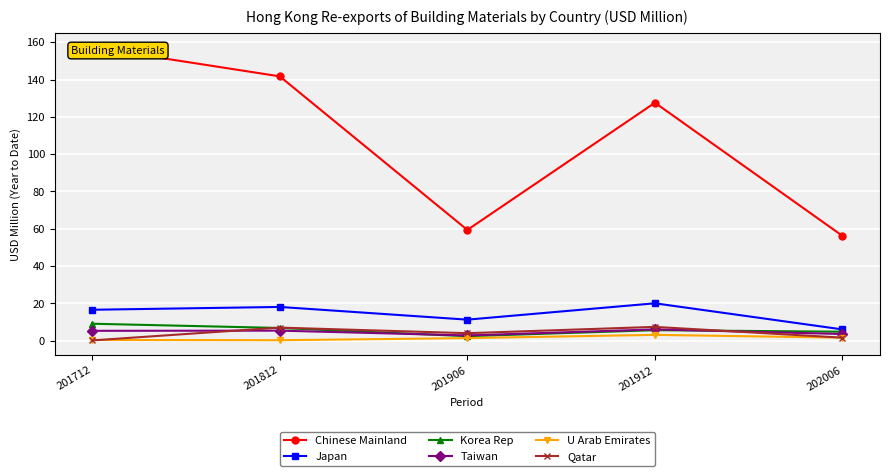

Reading right to left, transcribe all the data shown in this chart.

Chinese Mainland: 202006=56.2	201912=127.6	201906=59.4	201812=141.7	201712=157.3
Japan: 202006=6.0	201912=20.0	201906=11.3	201812=18.1	201712=16.6
Korea Rep: 202006=4.8	201912=5.6	201906=2.4	201812=6.8	201712=9.1
Taiwan: 202006=3.6	201912=6.1	201906=2.8	201812=5.4	201712=5.3
U Arab Emirates: 202006=1.6	201912=3.1	201906=1.4	201812=0.3	201712=0.4
Qatar: 202006=1.6	201912=7.4	201906=4.0	201812=7.0	201712=0.2